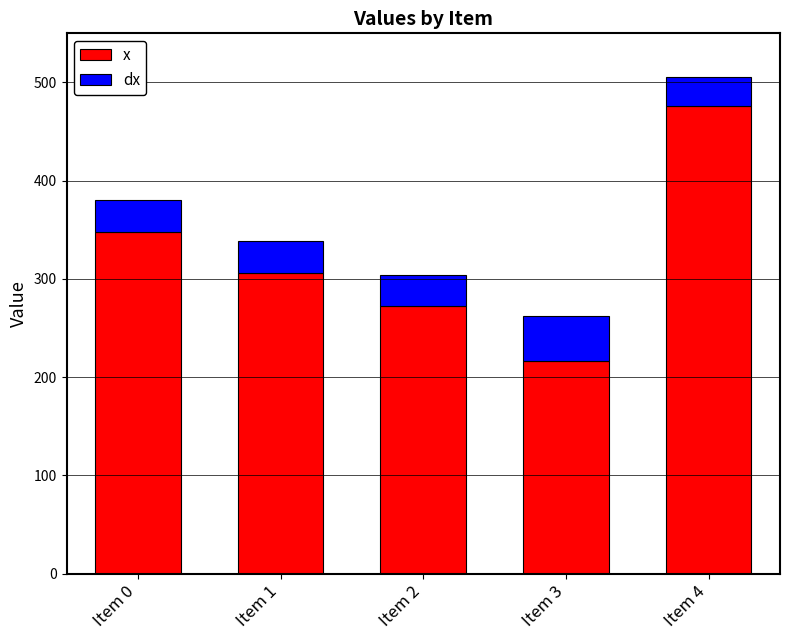

Which series has the largest range (max minus min)?

x